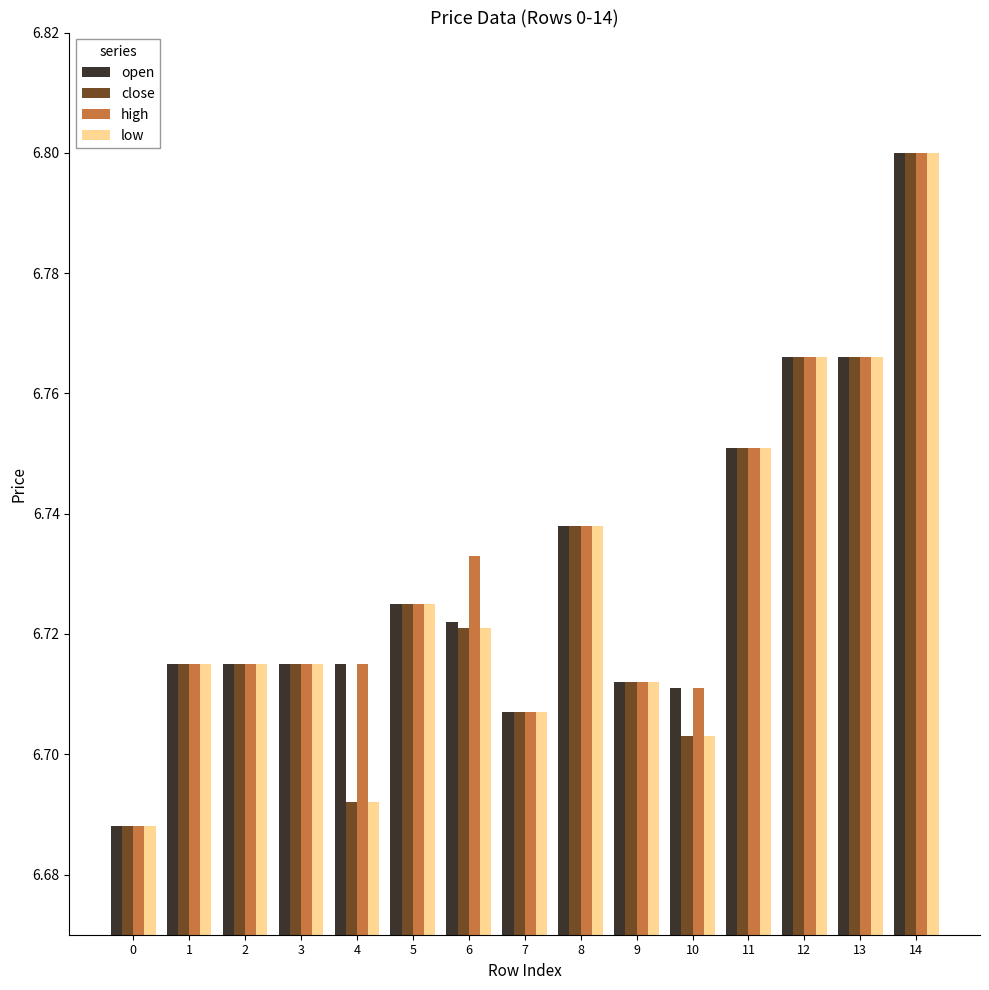

True or false: low has a value of 6.8 at 13.

True